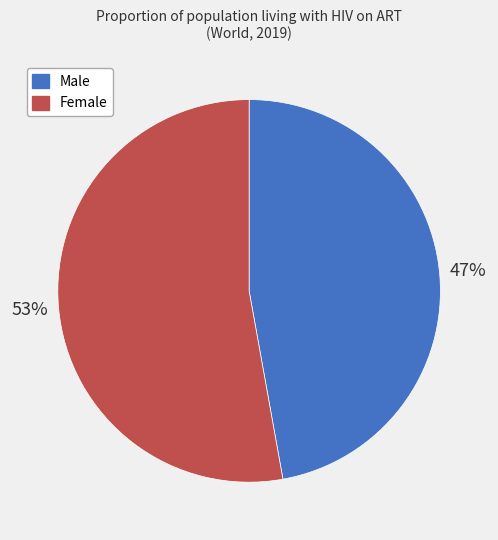

What percentage is the Male slice, to the nearest percent?

47%